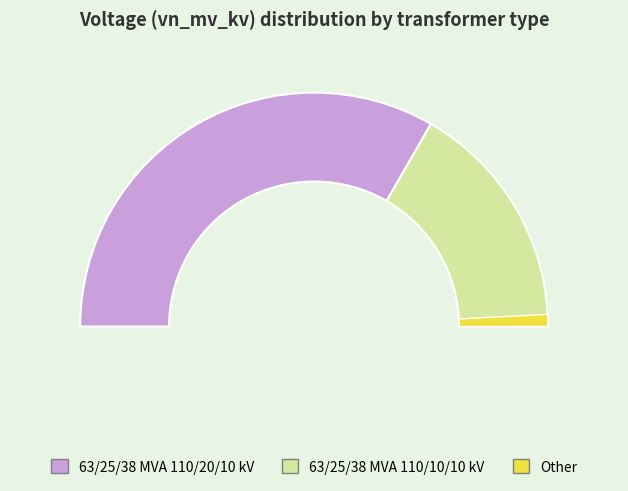

Which slice is the largest?

63/25/38 MVA 110/20/10 kV